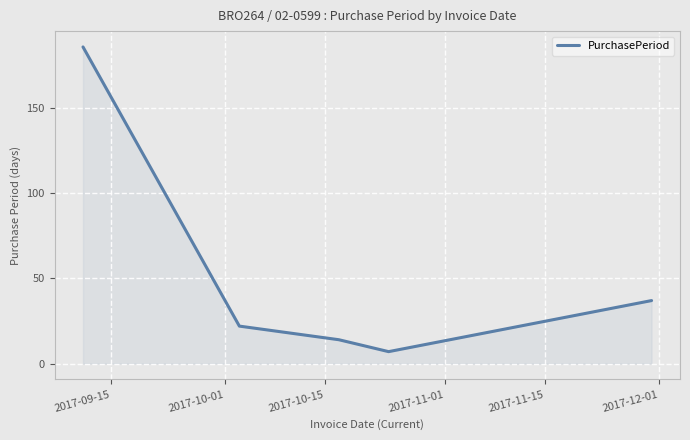

What is the sum of all values?

266